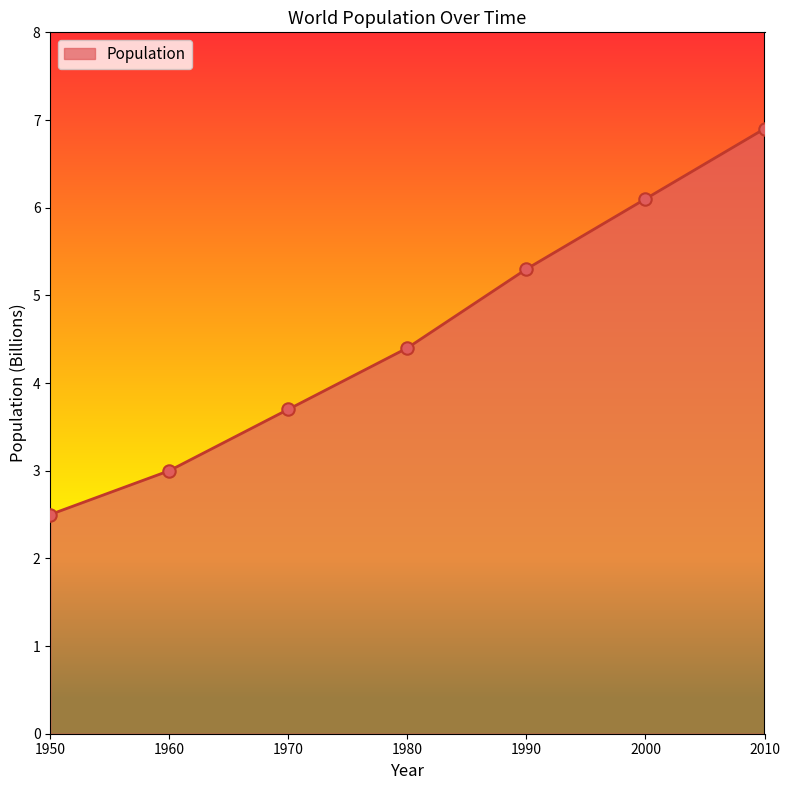

Which has a higher value, 1990 or 1970?

1990